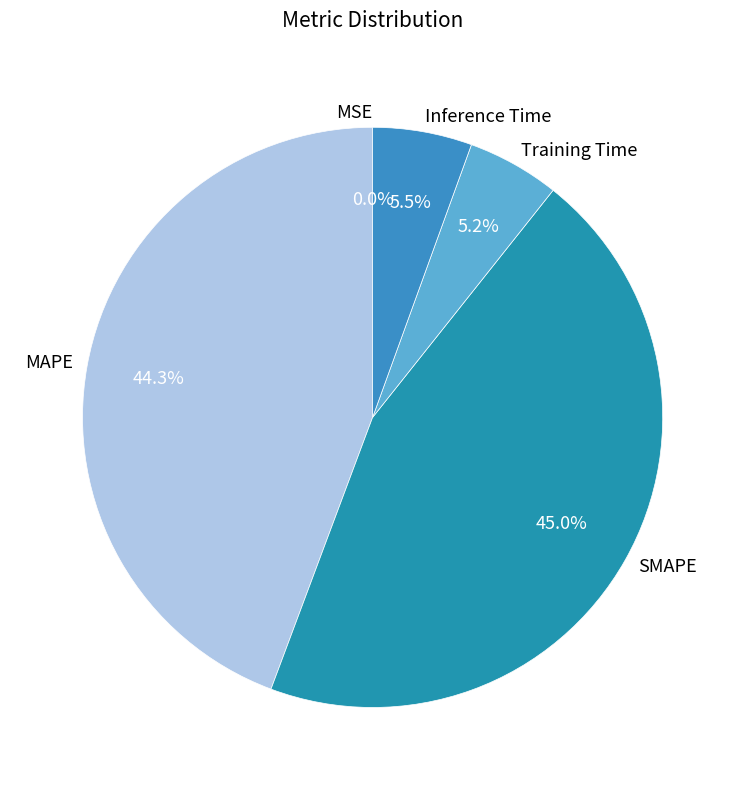

True or false: SMAPE accounts for 60% of the total.

False